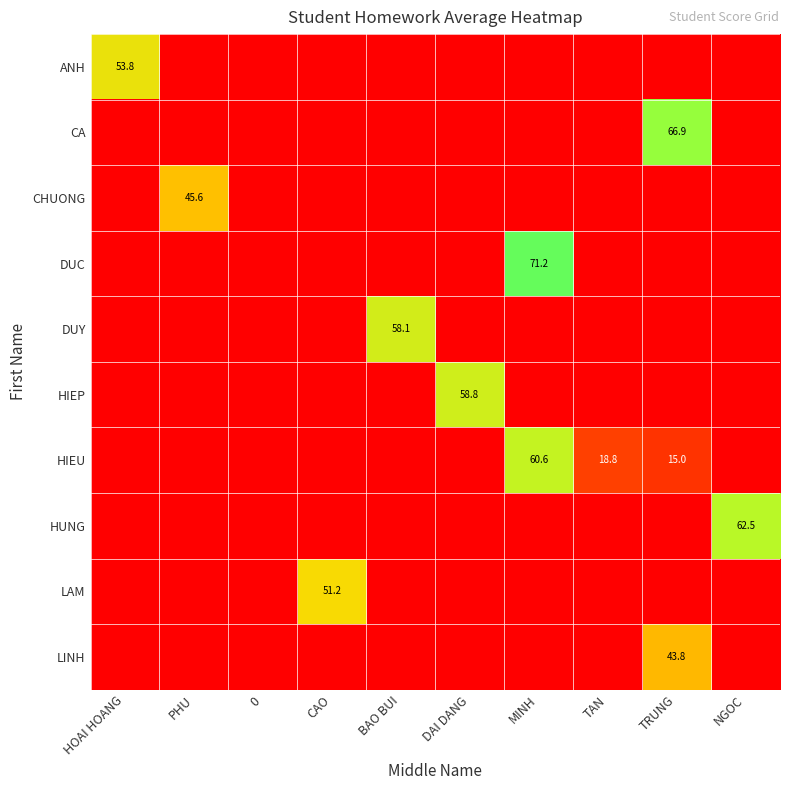

The ANH series shows 53.8 at HOAI HOANG. True or false?

True